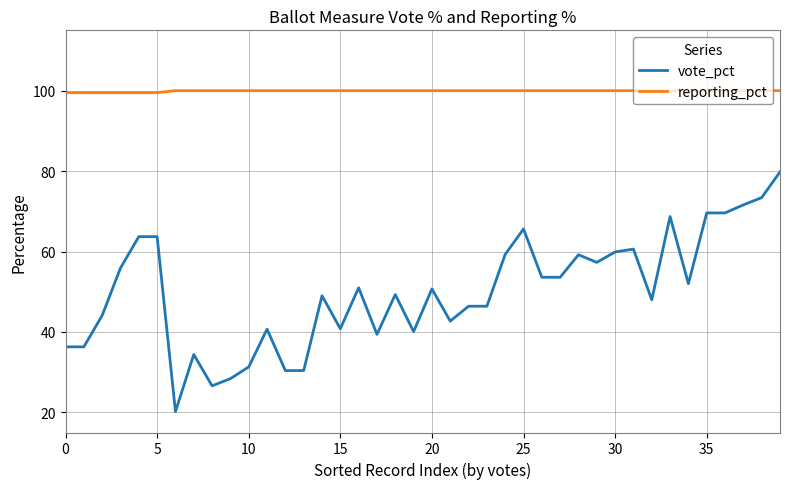

Which series has the widest spread of values?

vote_pct